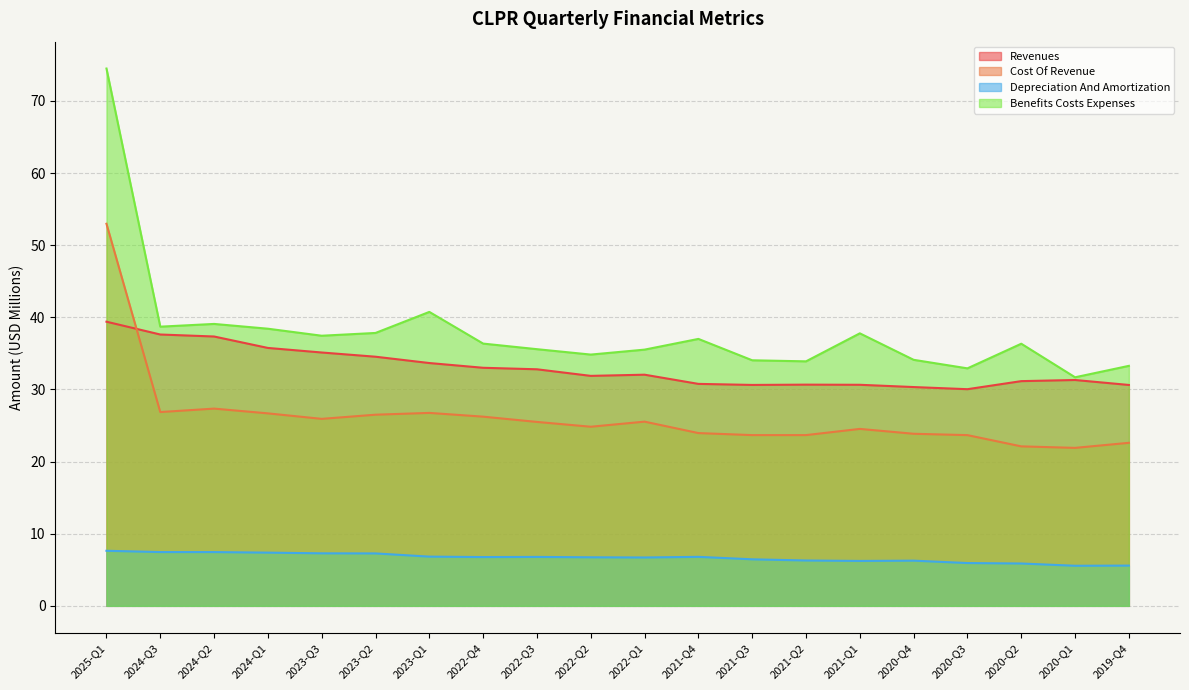

How many values in the revenues series are below 32?

10